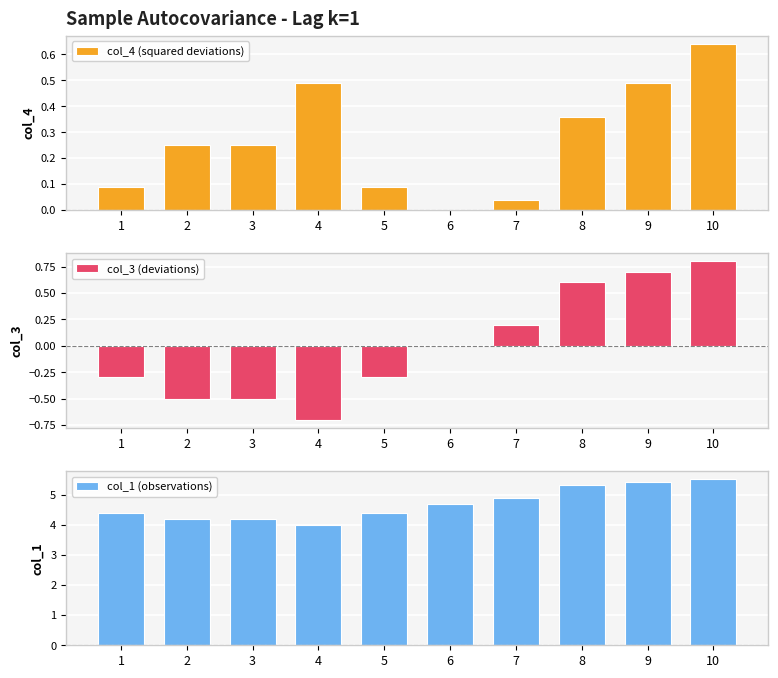

Rank the series at 1 from highest to lowest value.

col_1 (observations), col_4 (squared deviations), col_3 (deviations)